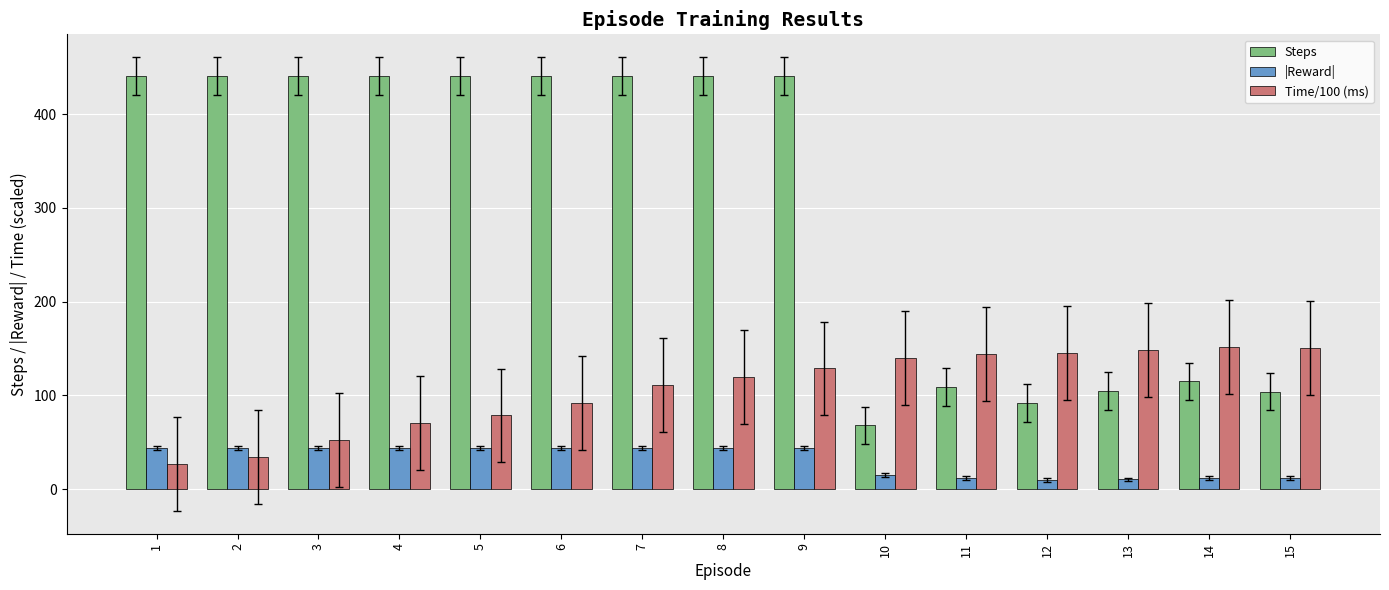

Which series has the widest spread of values?

Steps